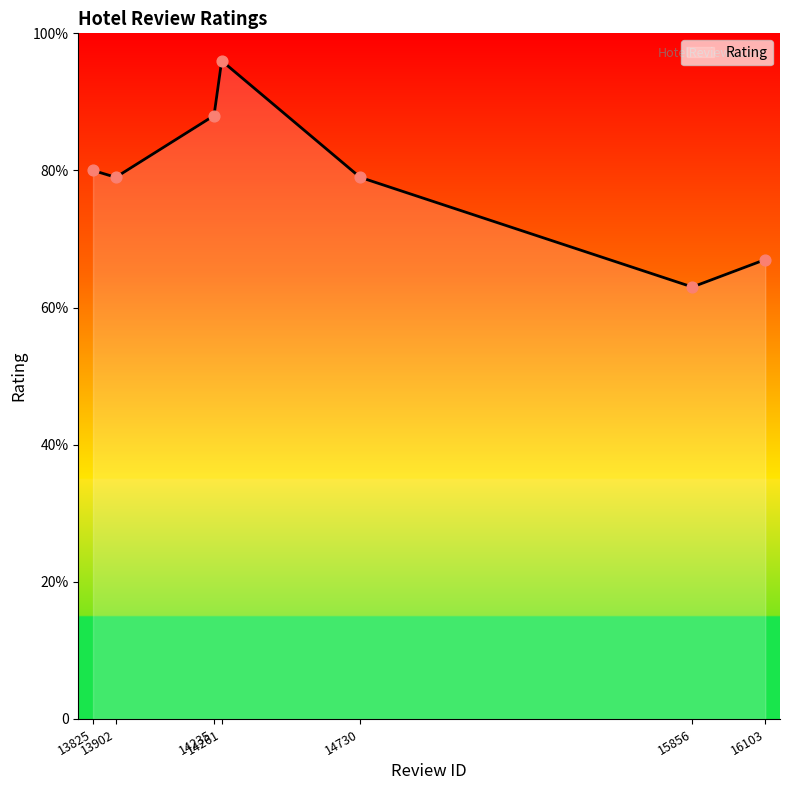

Does the chart have visible grid lines?

No